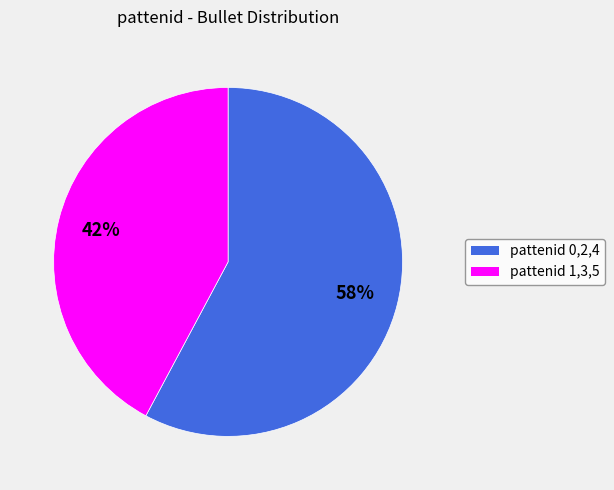

How many segments does this pie chart have?

2